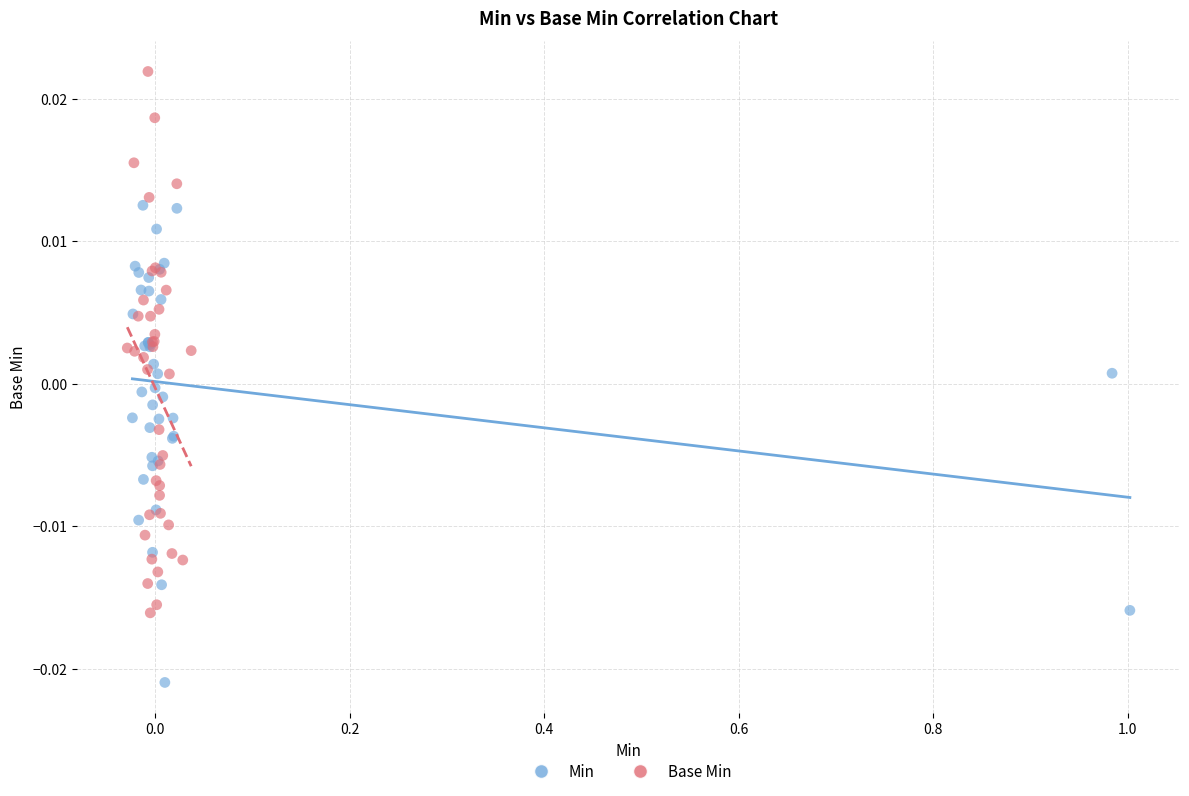

Which series has the largest Y range (max minus min)?

Base Min